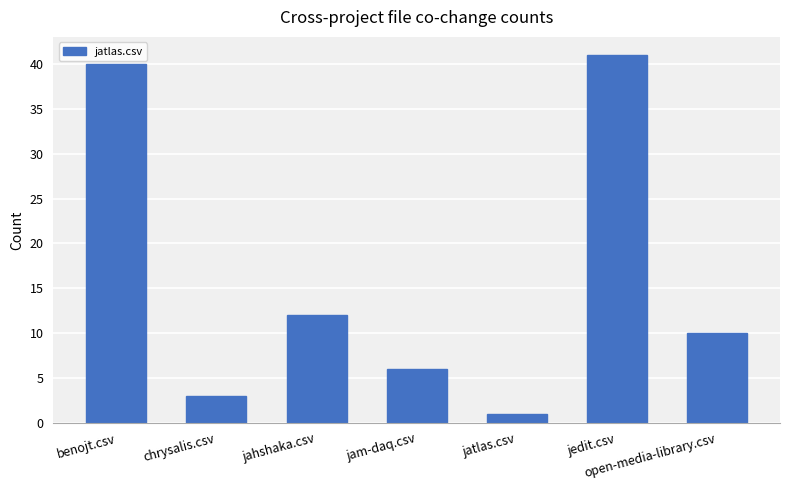

Reading left to right, list all the values displayed in this chart.

40	3	12	6	1	41	10